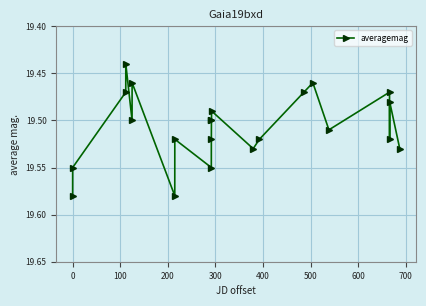

True or false: the data has more than 1 interior local peaks.

True